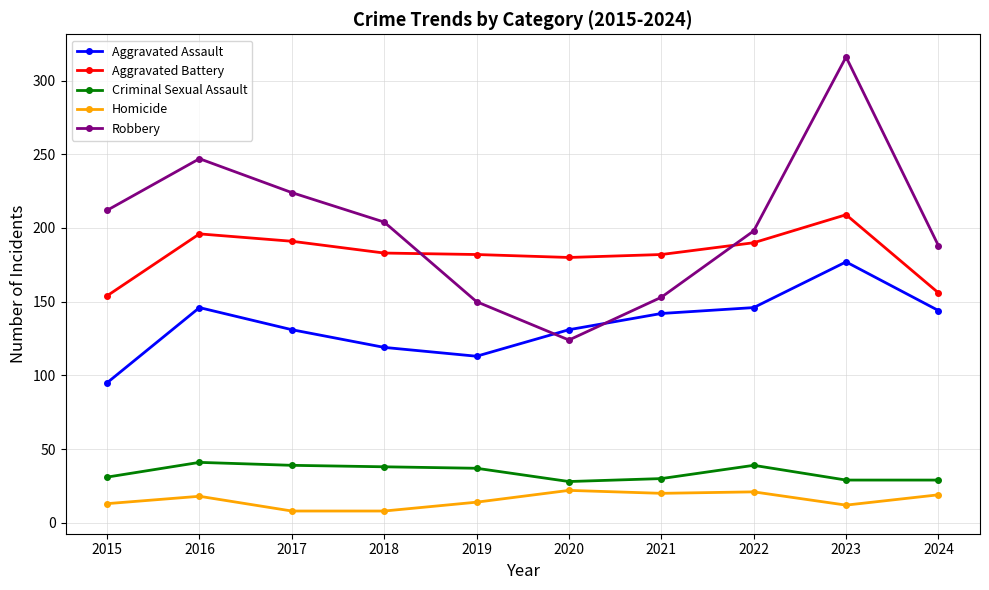

What are all the series names shown in the legend?

Aggravated Assault, Aggravated Battery, Criminal Sexual Assault, Homicide, Robbery